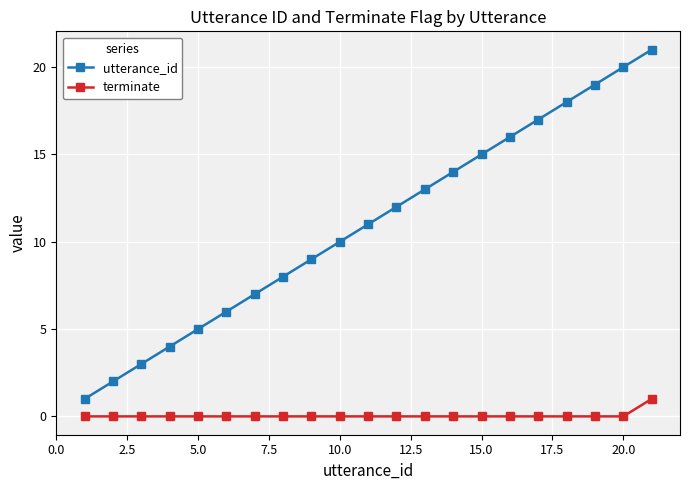

How many categories are shown in the chart?

21